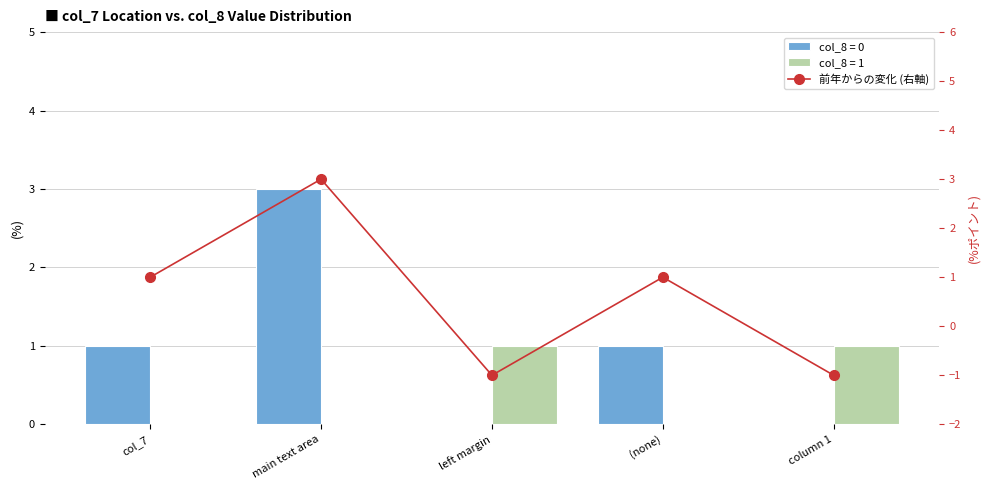

True or false: the data shows 0 at left margin.

False